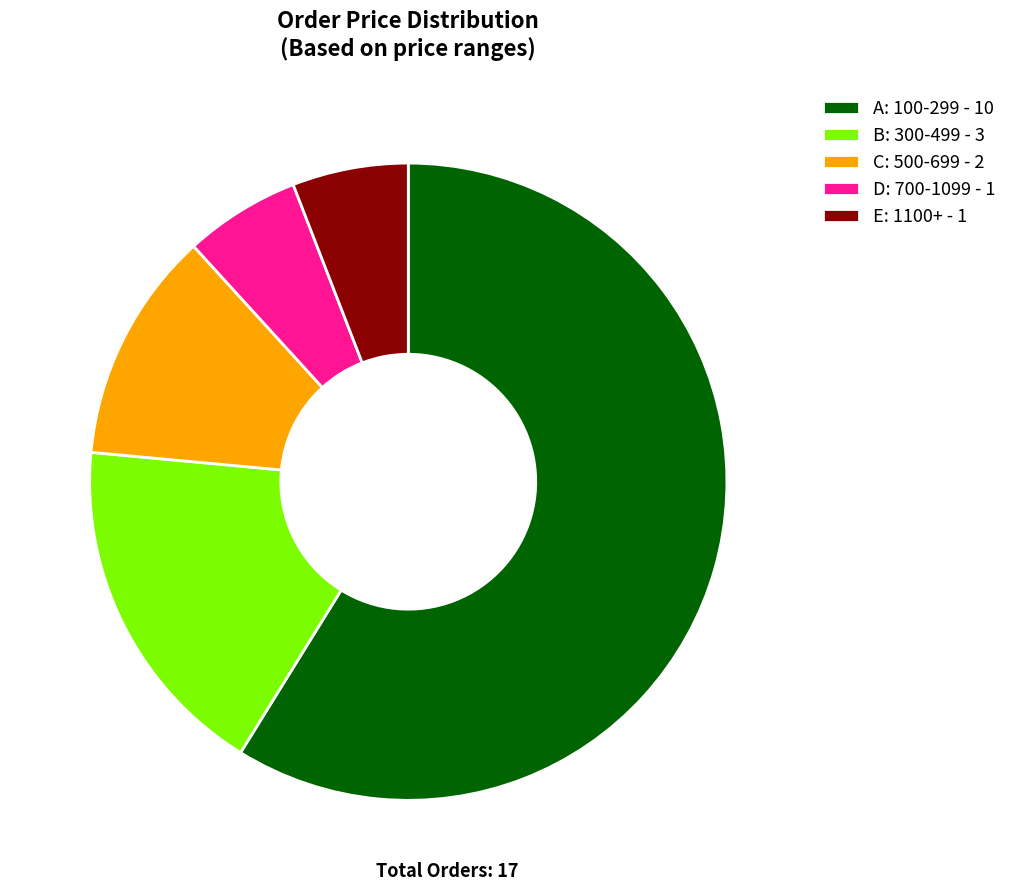

Combined, do B and A account for over 50%?

Yes